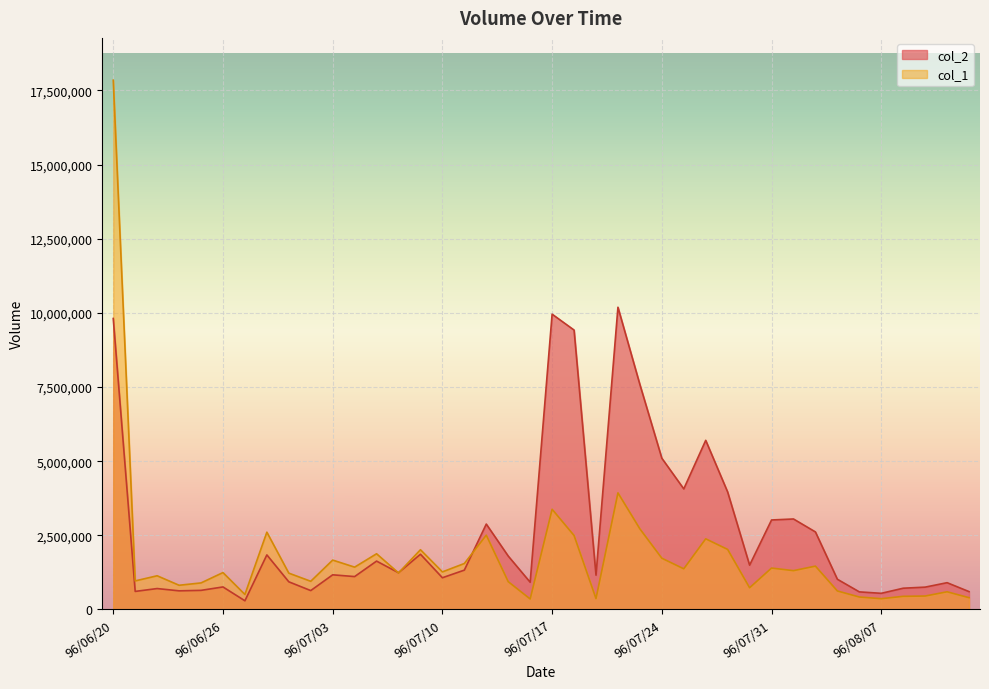

What is the total value across all series at 96/07/17?

13334530